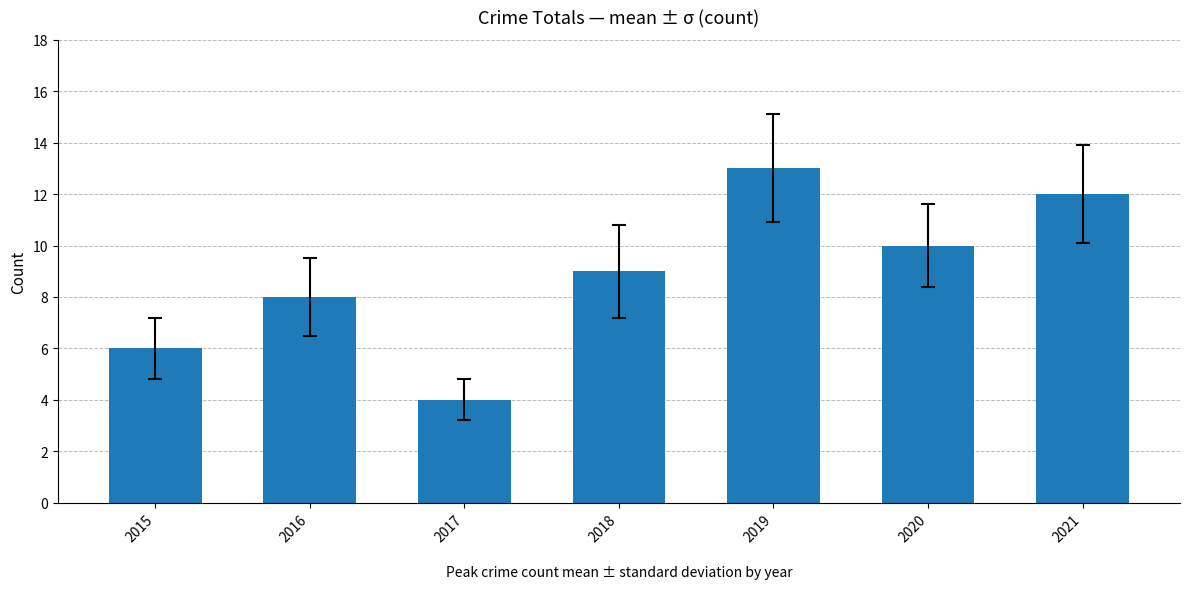

What is the average value?

9